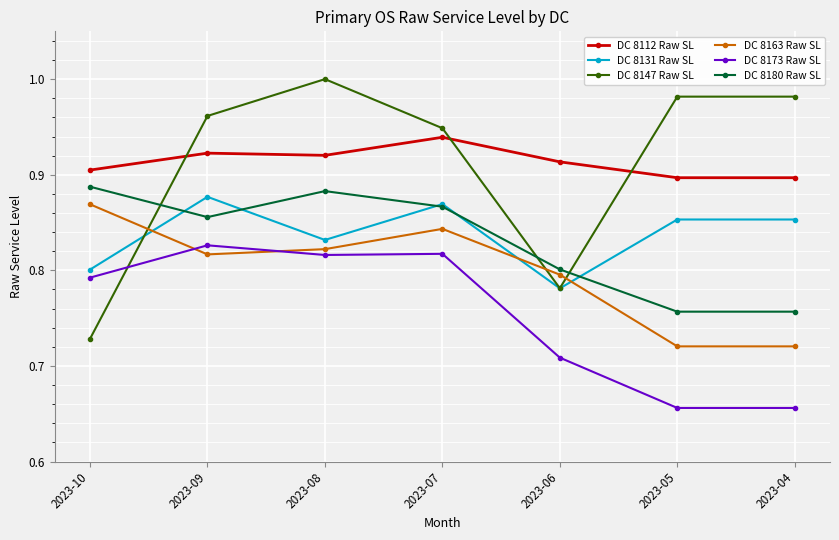

The DC 8163 Raw SL series shows 0.2 at 2023-06. True or false?

False